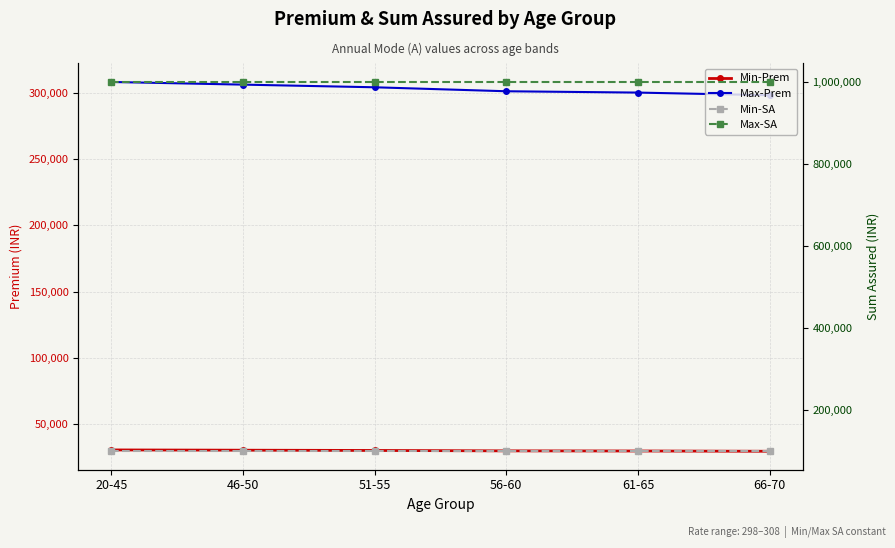

What are all the series names shown in the legend?

Min-Prem, Max-Prem, Min-SA, Max-SA